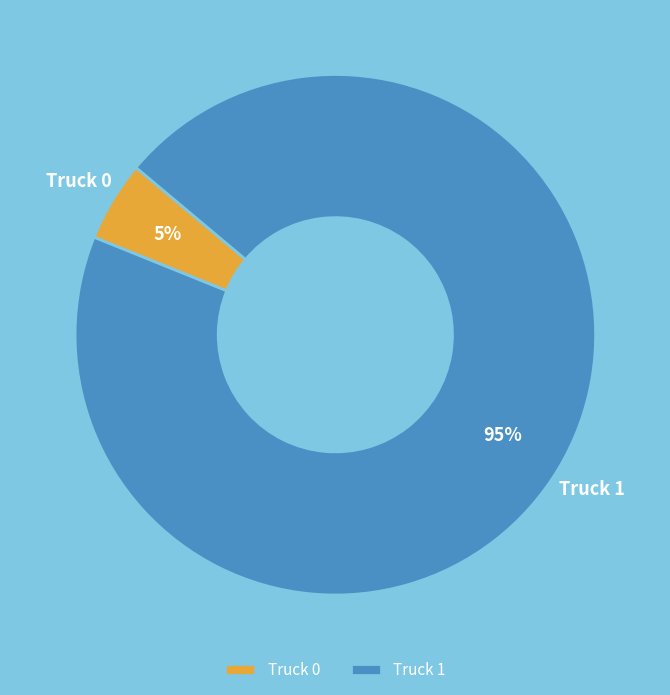

To the nearest percent, what is the average slice percentage?

50%